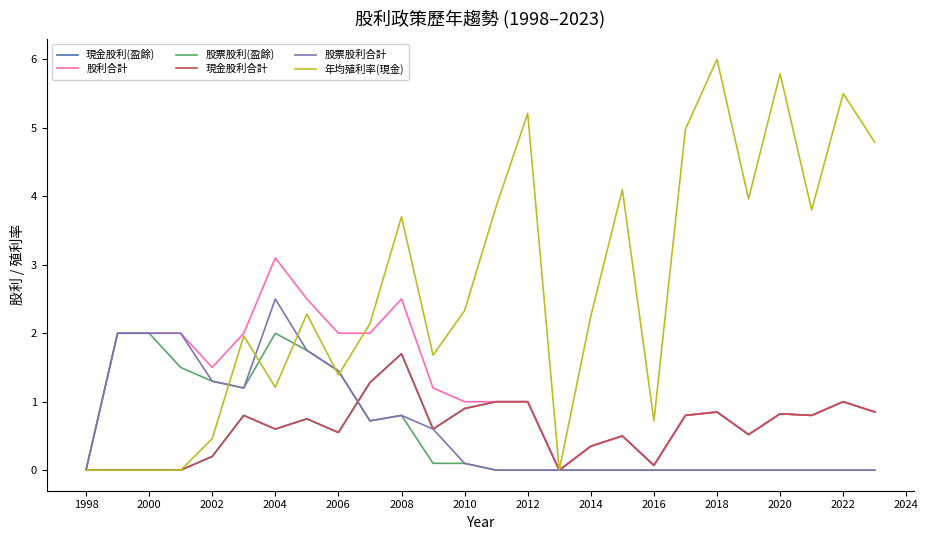

Which series has the widest spread of values?

年均殖利率(現金)